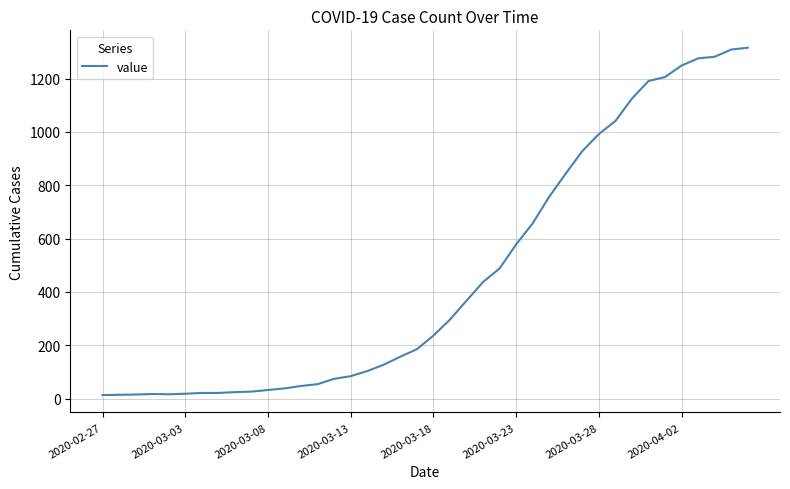

How many lines are shown in the chart?

1